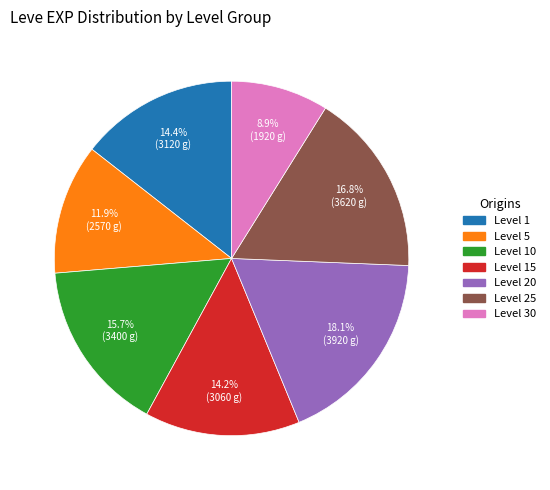

Is there any slice that represents more than half of the pie?

No